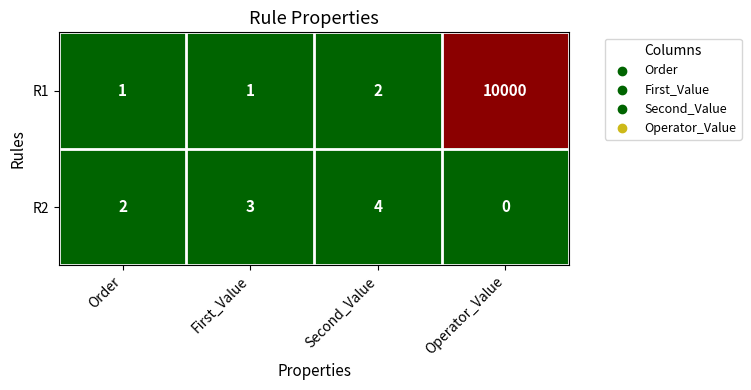

Where is R2 nearest to the value 2?

Order